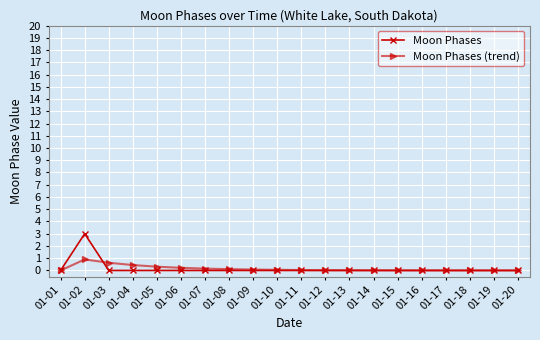

Which category has the highest value across all series?

01-02